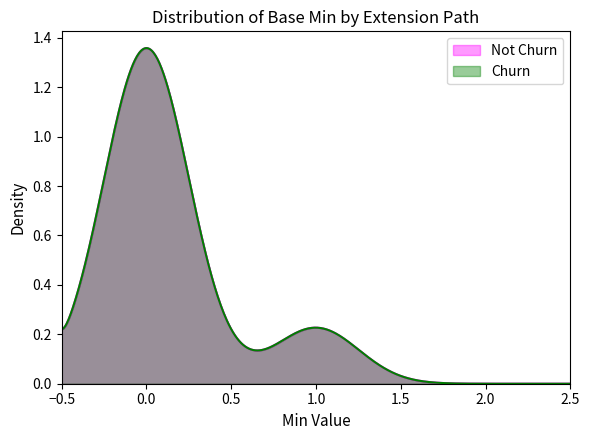

True or false: Not Churn has a value of 0 at Extension.id.

False